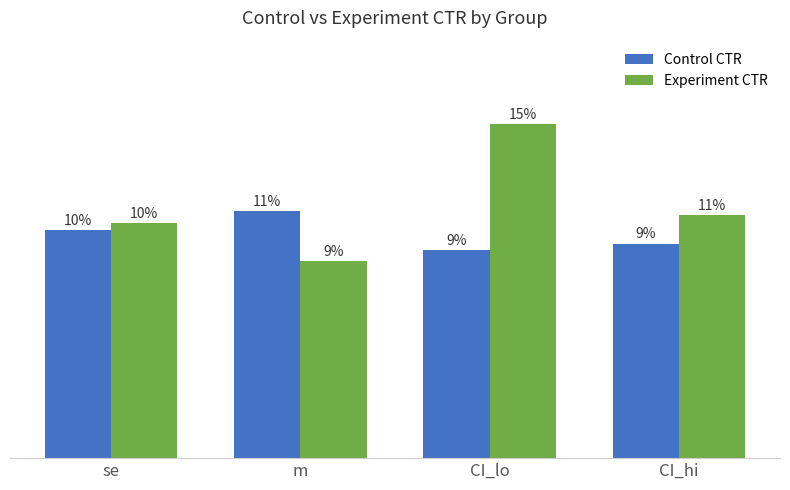

The Control CTR series shows 0.1 at CI_hi. True or false?

True